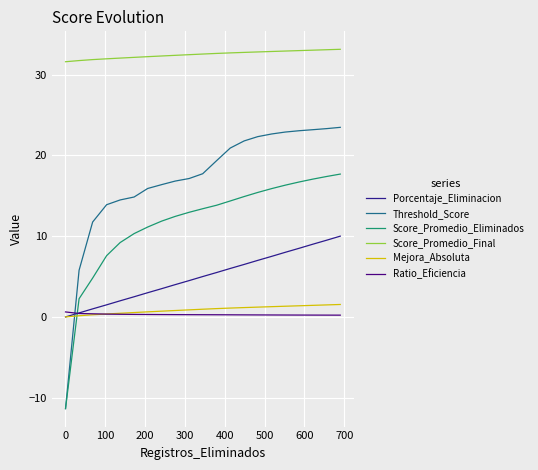

What is the sum of all Porcentaje_Eliminacion values?

105.0